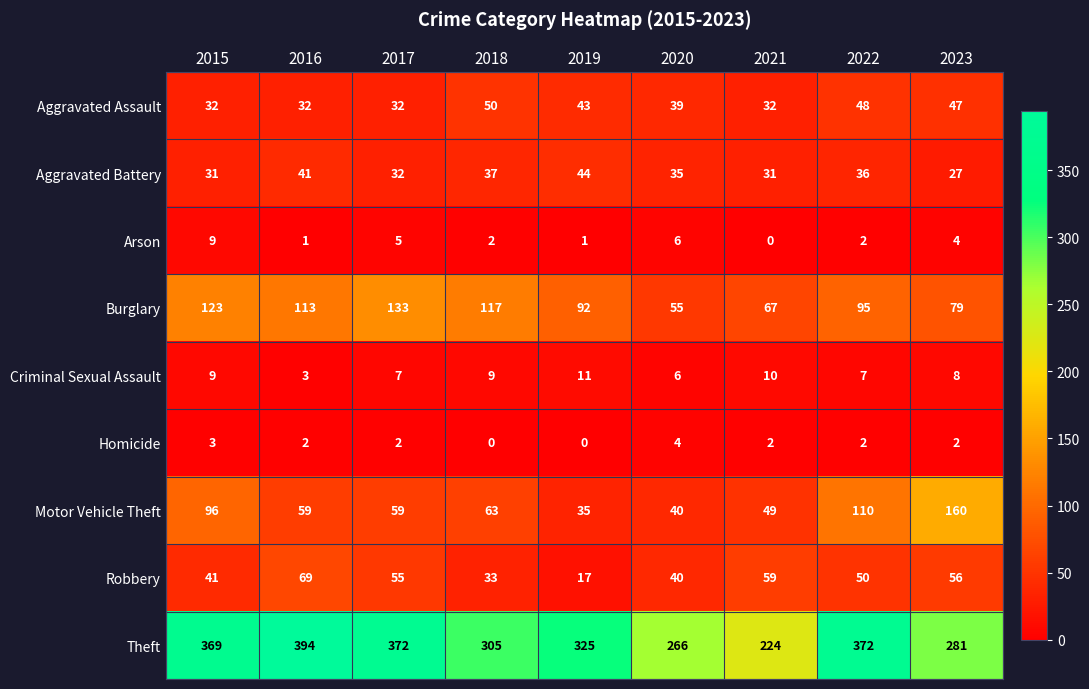

At which label does Homicide reach its peak?

2020